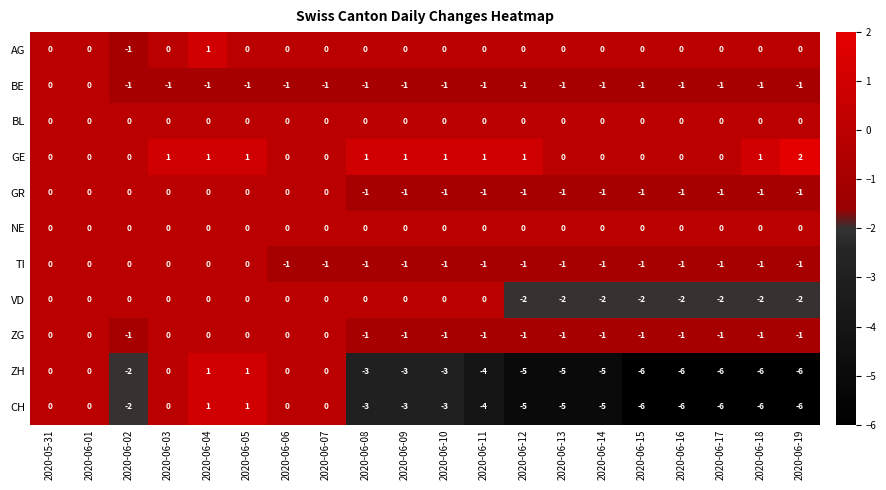

At which category is the sum across all series the highest?

2020-06-04